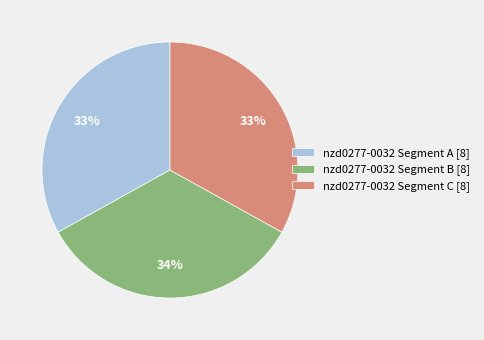

Is it true that nzd0277-0032 Segment B [8] is 34% of the pie?

True